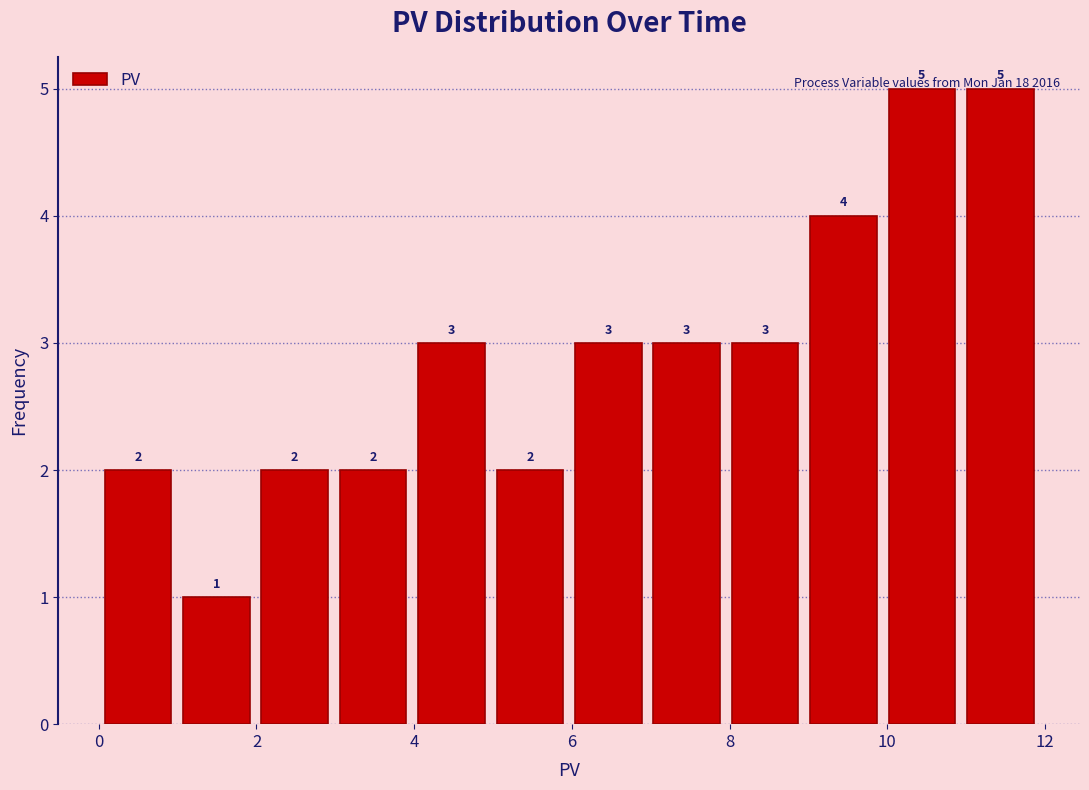

How tall is the bar that spans 10 to 11 on the x-axis? The bar edges are not printed on the chart, so give them approximately, as read against the axis.

5